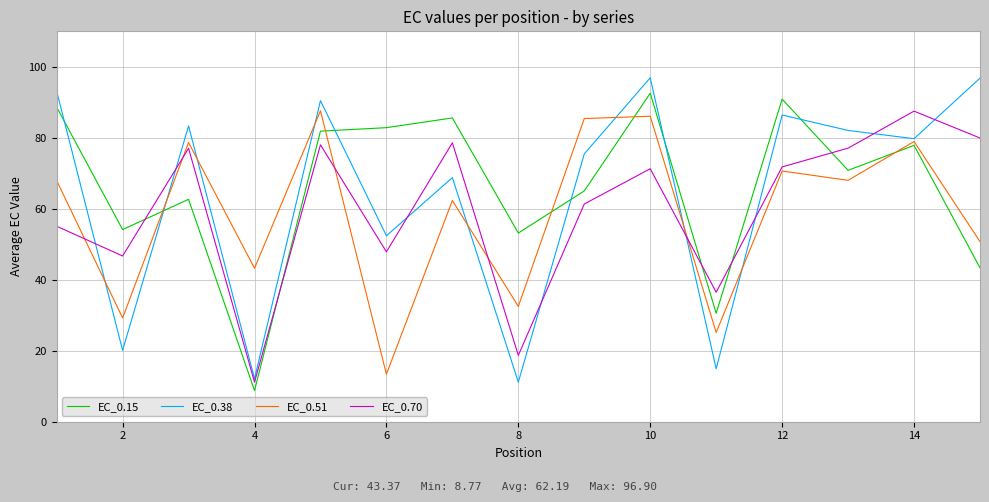

What is the maximum value shown in the chart?

96.9